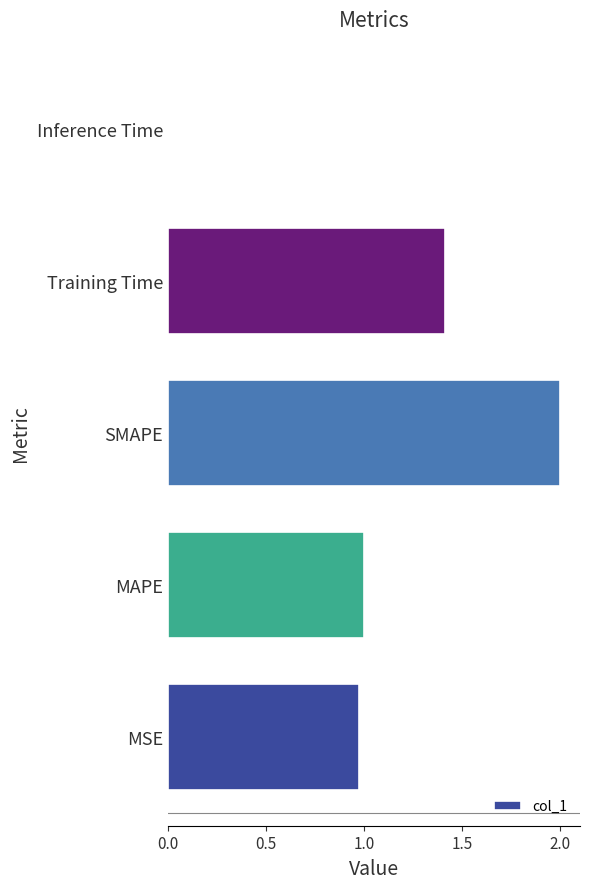

Approximately how many times larger is the value at MSE compared to SMAPE?

0.5